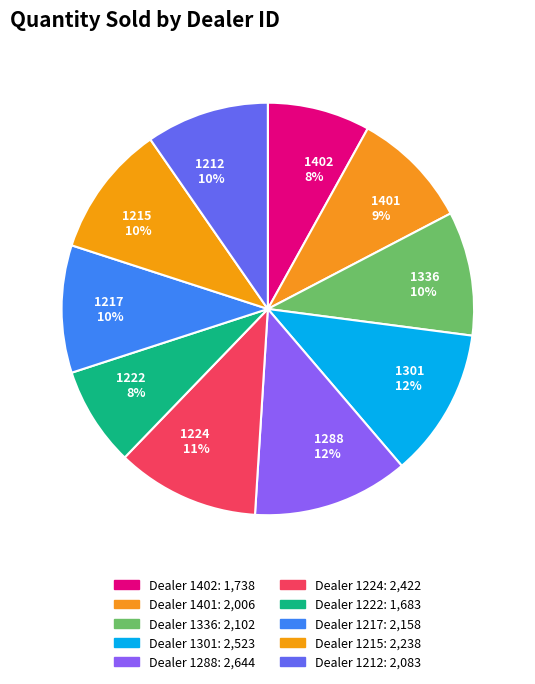

Is there any slice that represents more than half of the pie?

No